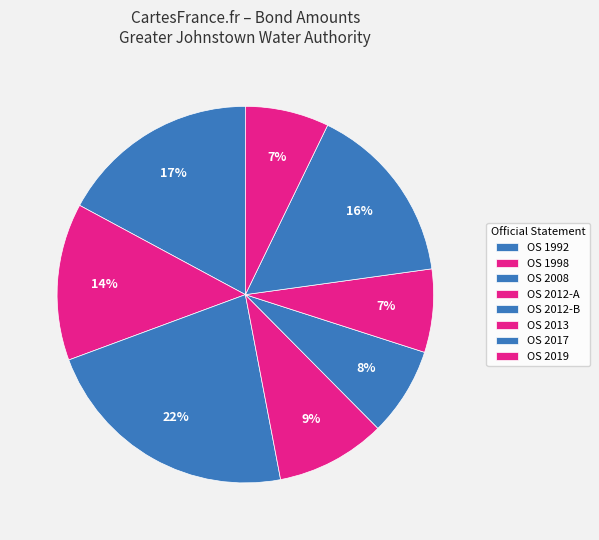

How many segments does this pie chart have?

8